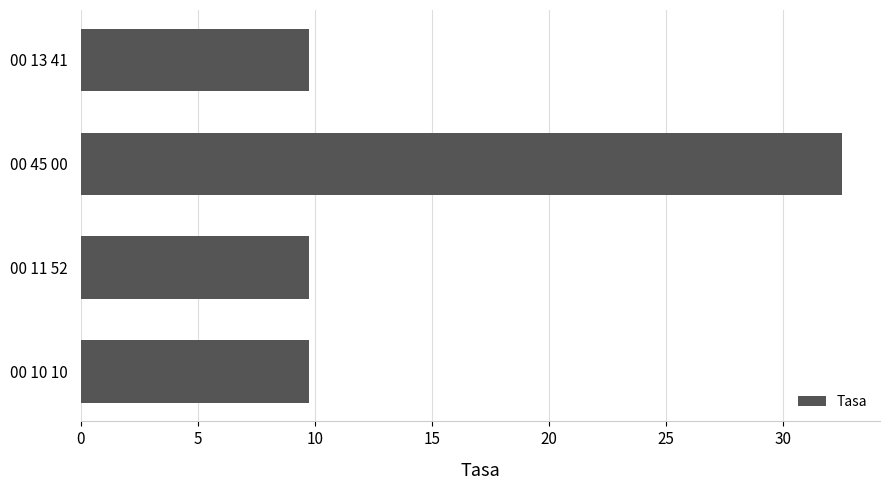

Is it true that the value at 00 45 00 is 9.4?

False